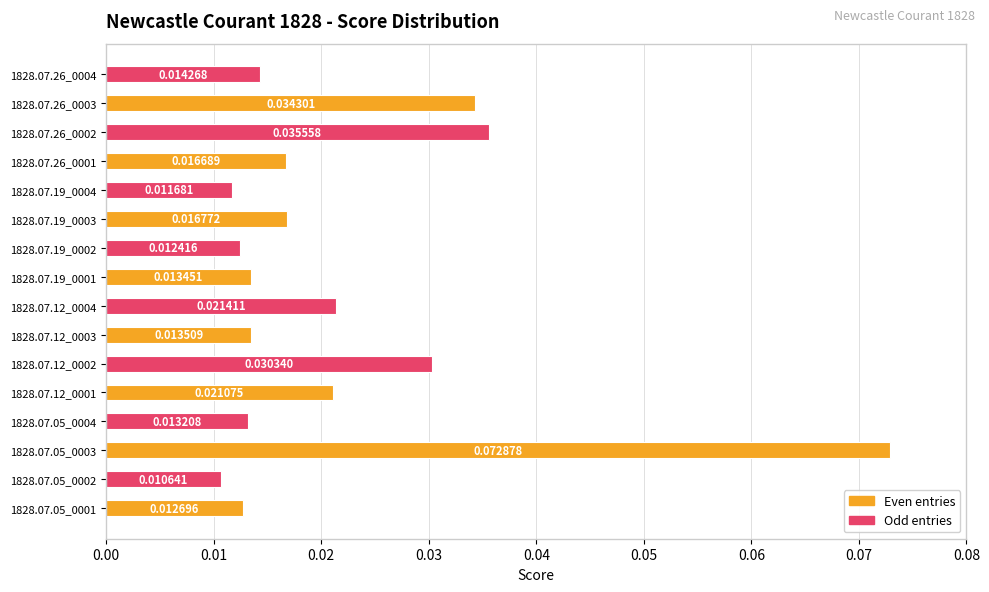

Which category has the highest value across all series?

1828.07.05_0003